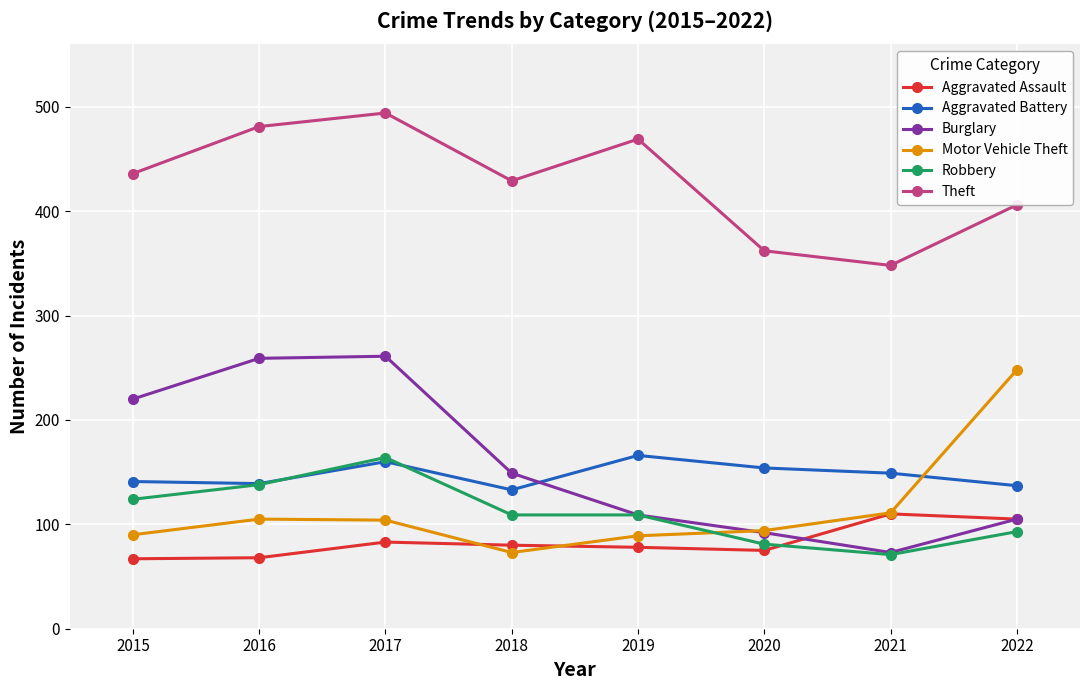

At which label does Motor Vehicle Theft reach its peak?

2022